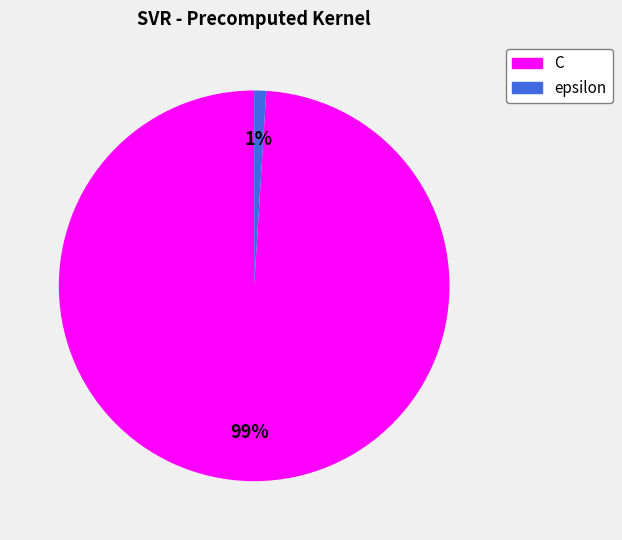

To the nearest percent, what is the difference between the epsilon and C slice percentages?

98%